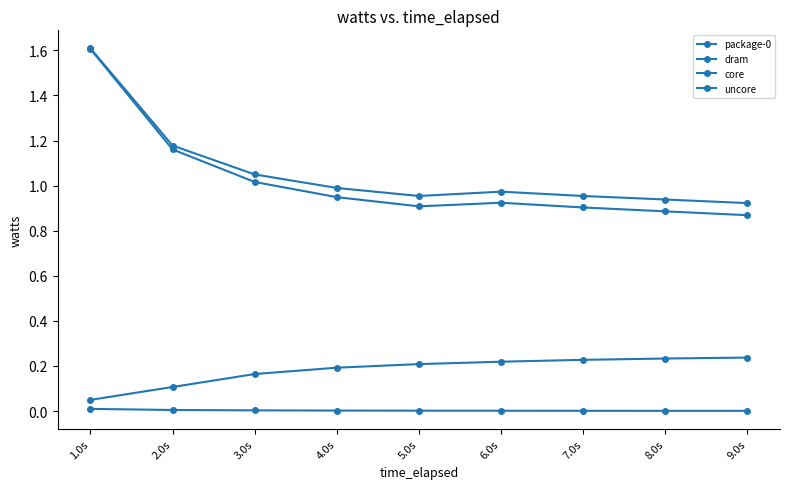

What position from the left is 1.0s?

1